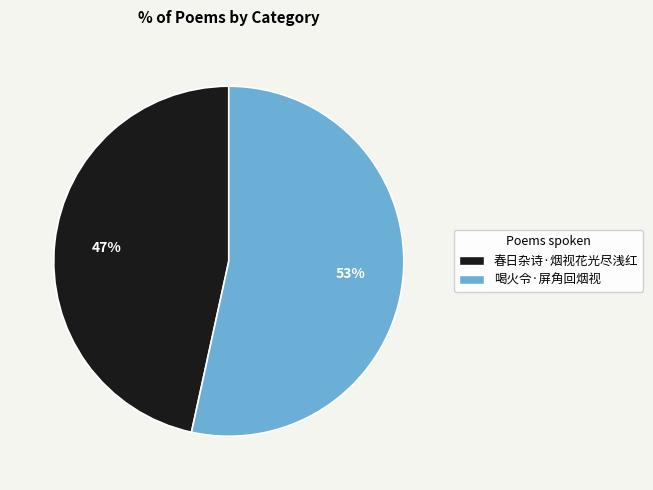

How many slices are in this pie chart?

2